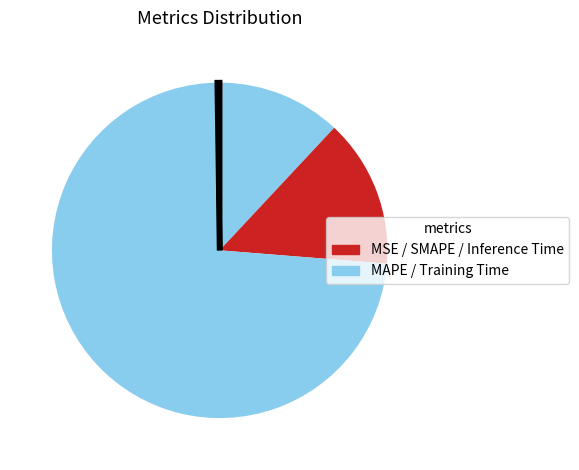

Which slice is the smallest?

Inference Time